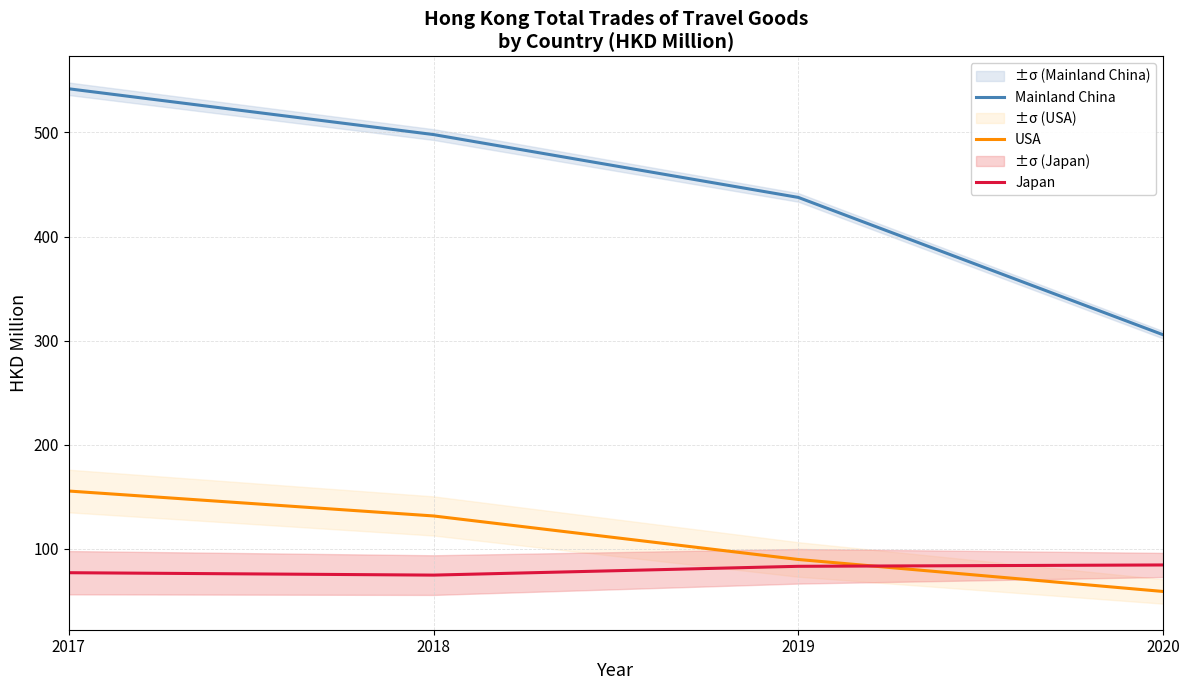

Which category has the highest value across all series?

2017